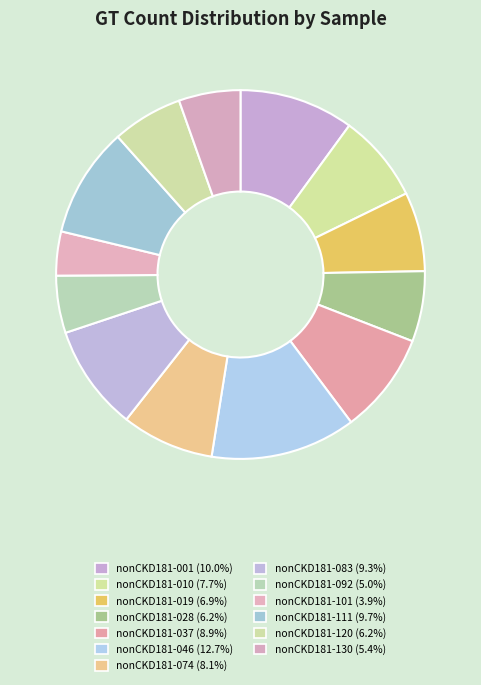

Count the number of slices in the pie.

13